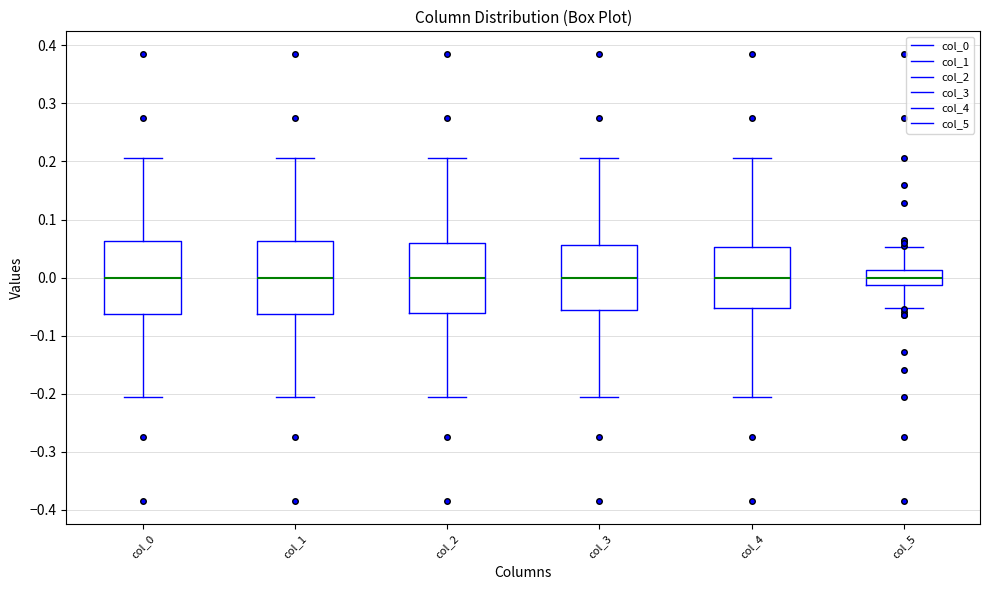

Reading left to right, transcribe this box plot: for each box, give where its median line is, the range the box spans, and where its two whiskers end, as read against the y-axis. The values are not printed on the chart, so give them approximately, as read against the axis.

col_0: median 0.00, box -0.06 to 0.06, whiskers -0.21 to 0.21
col_1: median 0.00, box -0.06 to 0.06, whiskers -0.21 to 0.21
col_2: median 0.00, box -0.06 to 0.06, whiskers -0.21 to 0.21
col_3: median 0.00, box -0.06 to 0.06, whiskers -0.21 to 0.21
col_4: median 0.00, box -0.05 to 0.05, whiskers -0.21 to 0.21
col_5: median 0.00, box -0.01 to 0.01, whiskers -0.05 to 0.05